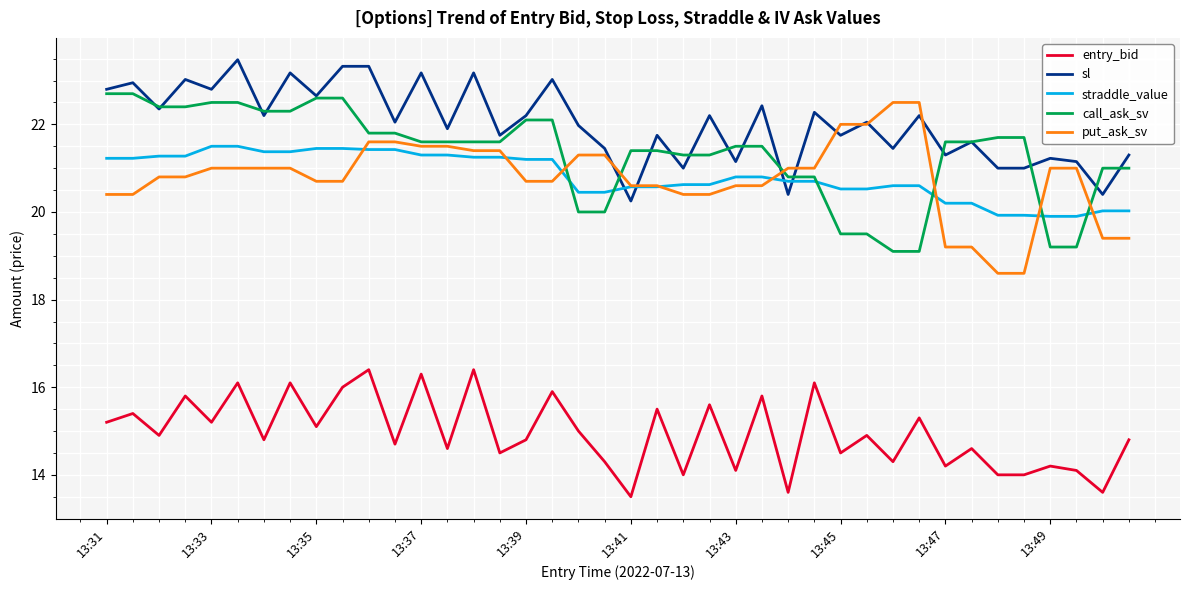

Which series has the largest total across all categories?

sl